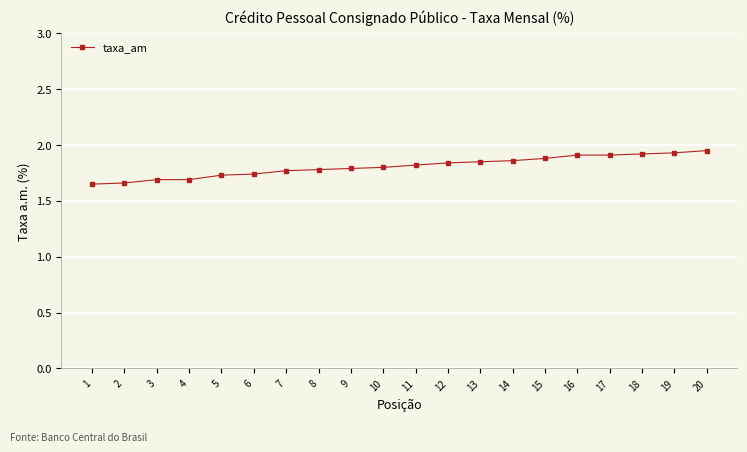

How many values are between 1 and 2?

20